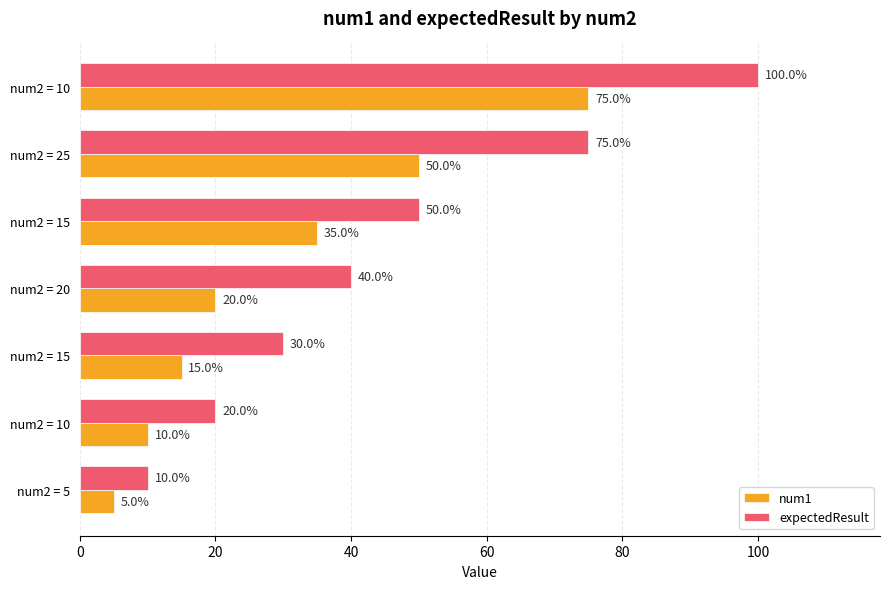

What are all the series names shown in the legend?

num1, expectedResult